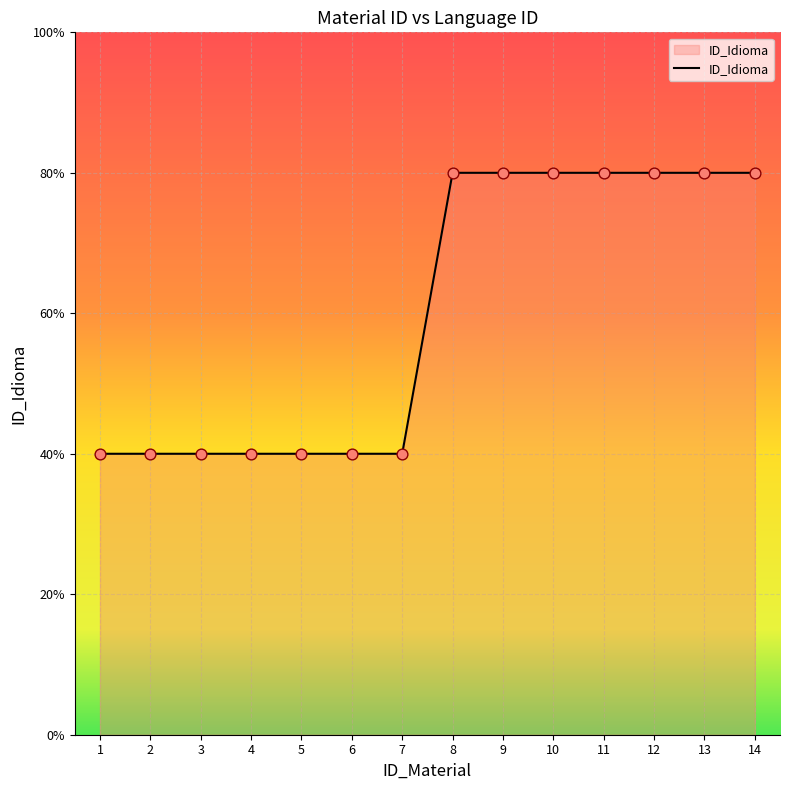

Which has a higher value, 7 or 3?

7